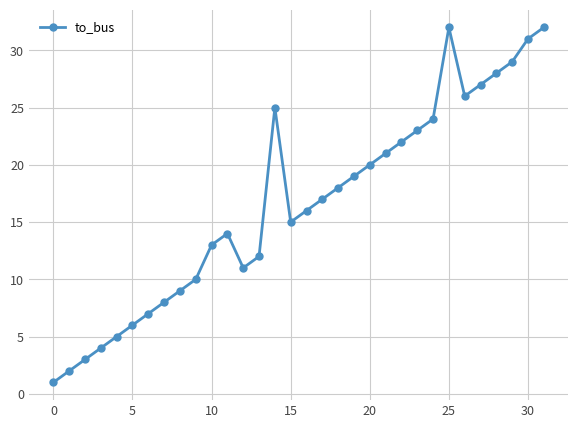

What is the difference between the maximum and minimum values?

31